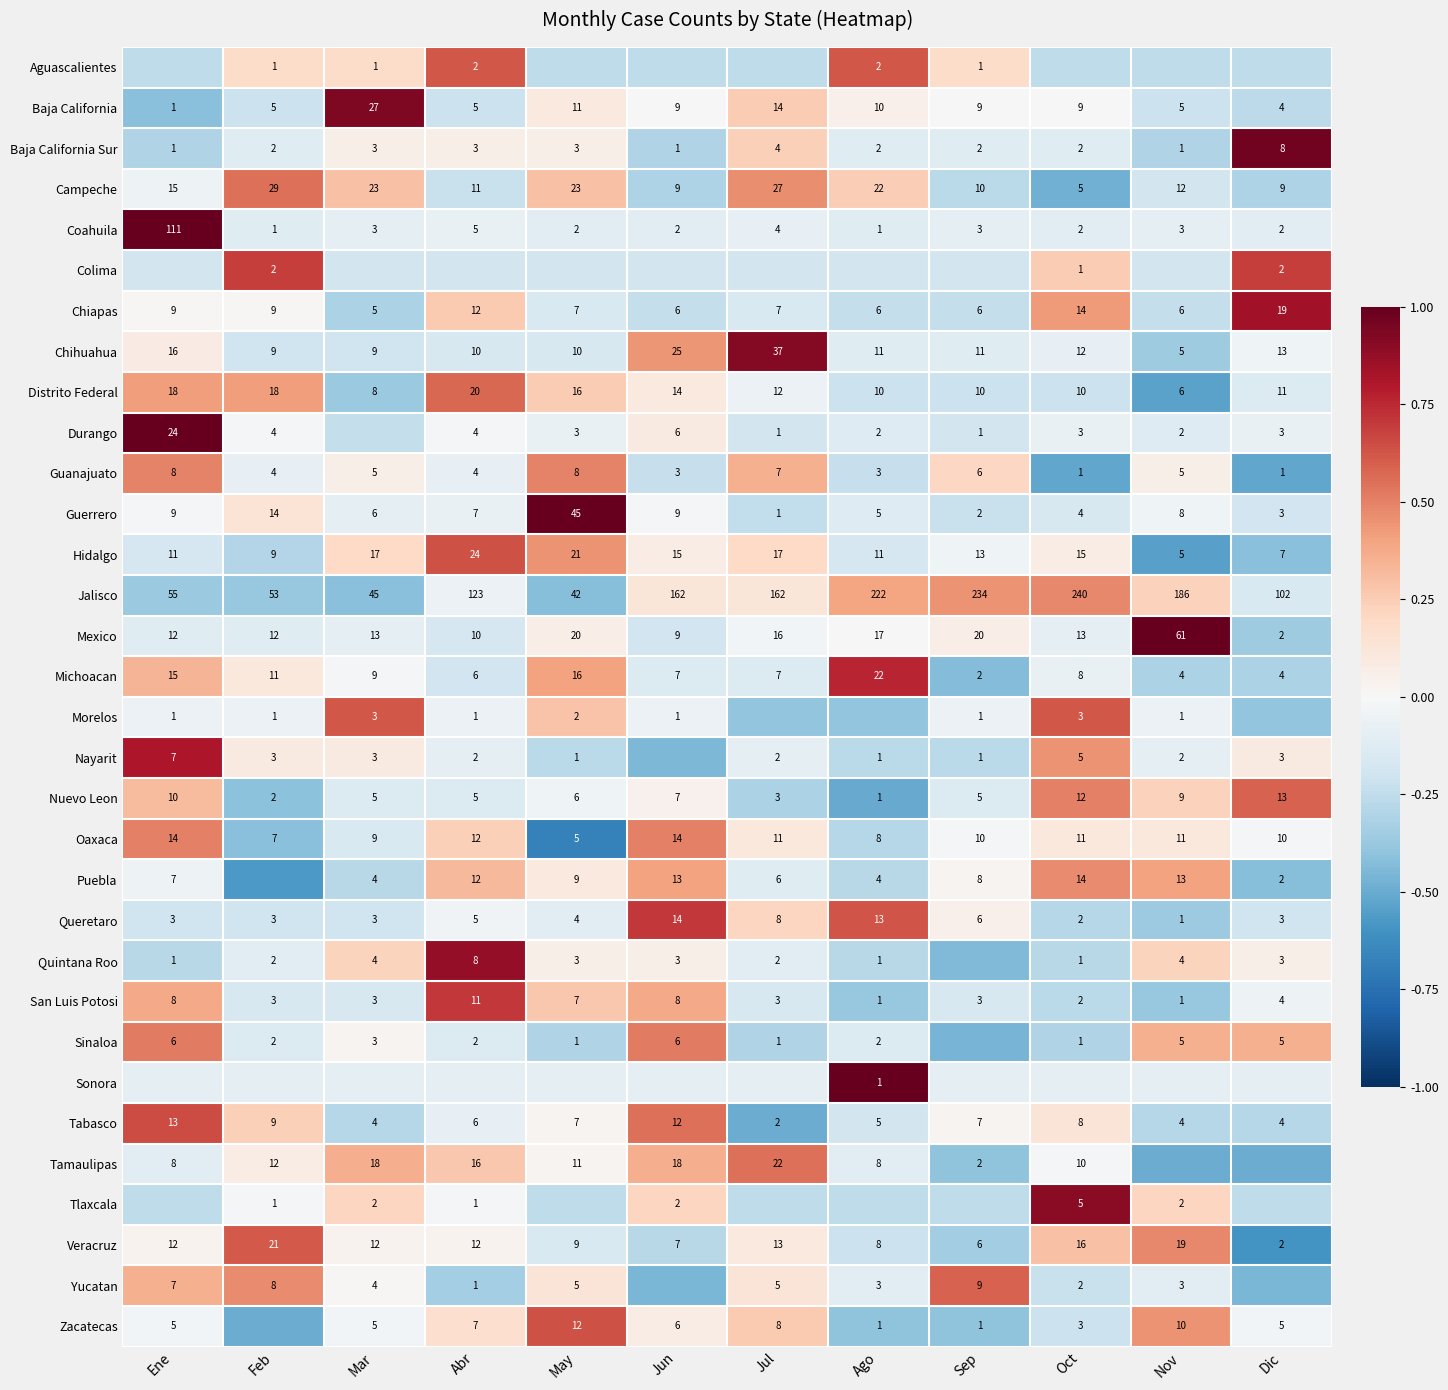

Is the value of Queretaro at Ago greater than the value of Chiapas at Nov?

Yes